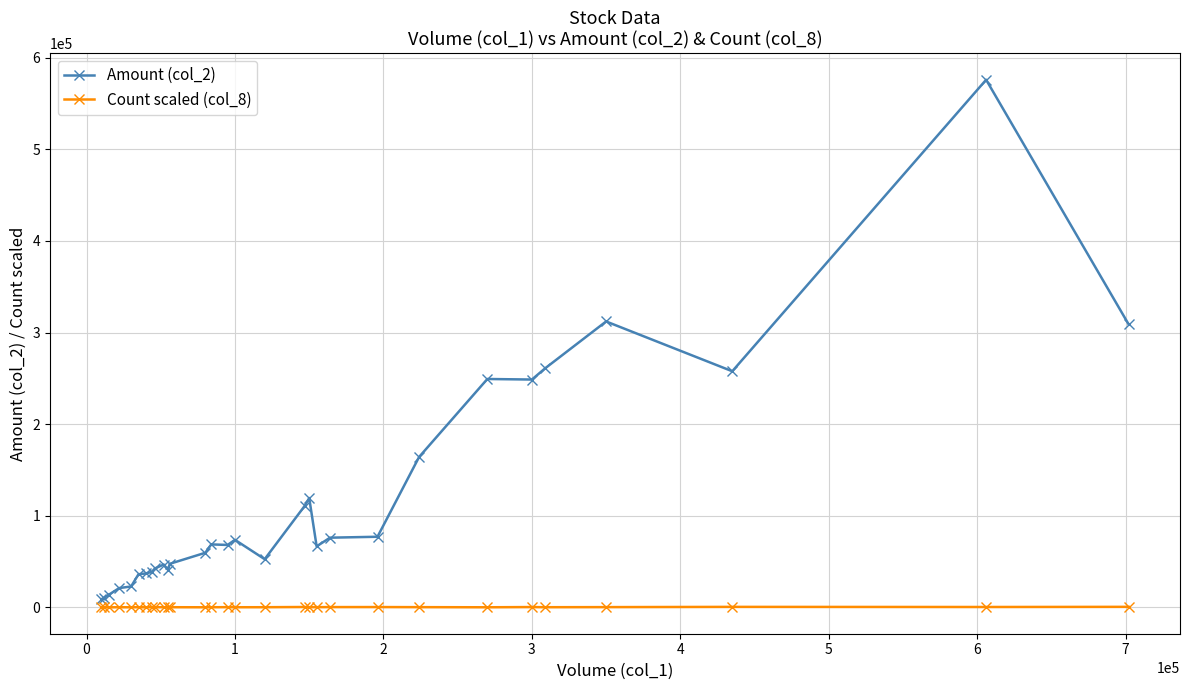

Which series has the largest total across all categories?

Amount (col_2)